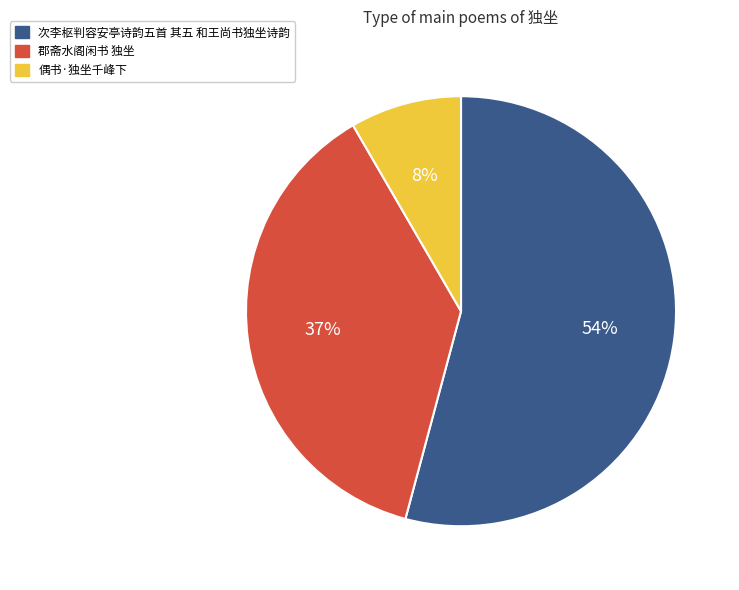

Between 次李枢判容安亭诗韵五首 其五 和王尚书独坐诗韵 and 郡斋水阁闲书 独坐, which is larger?

次李枢判容安亭诗韵五首 其五 和王尚书独坐诗韵